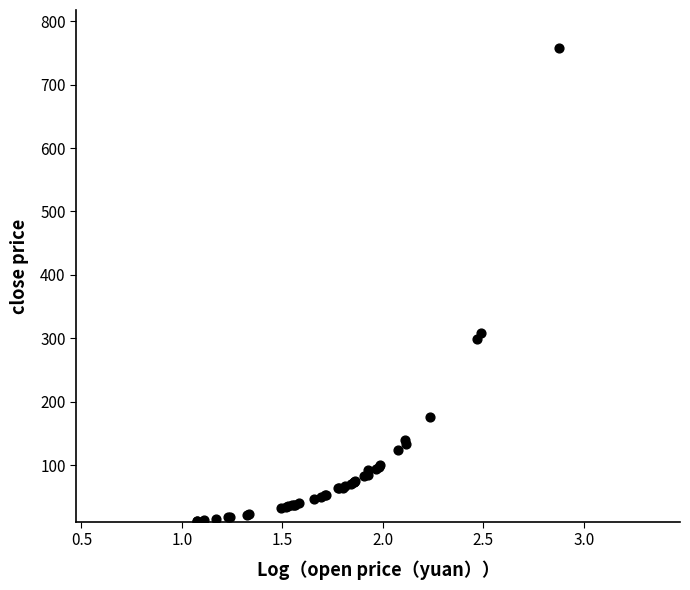

What Y value in the scatter plot is closest to 384?

308.0